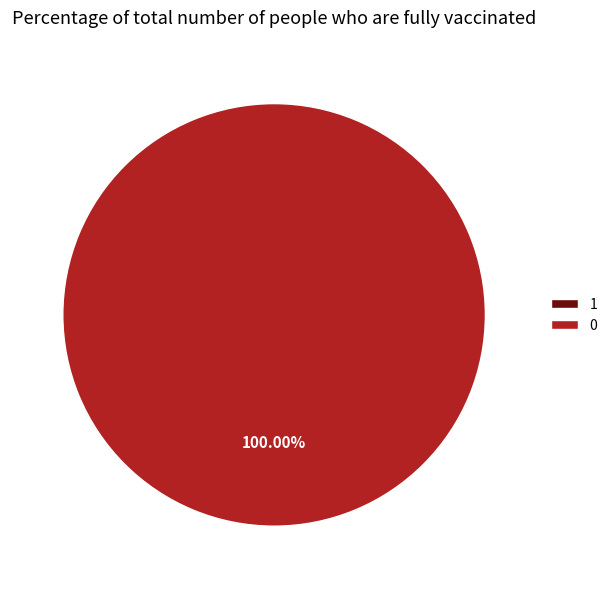

How many segments does this pie chart have?

2